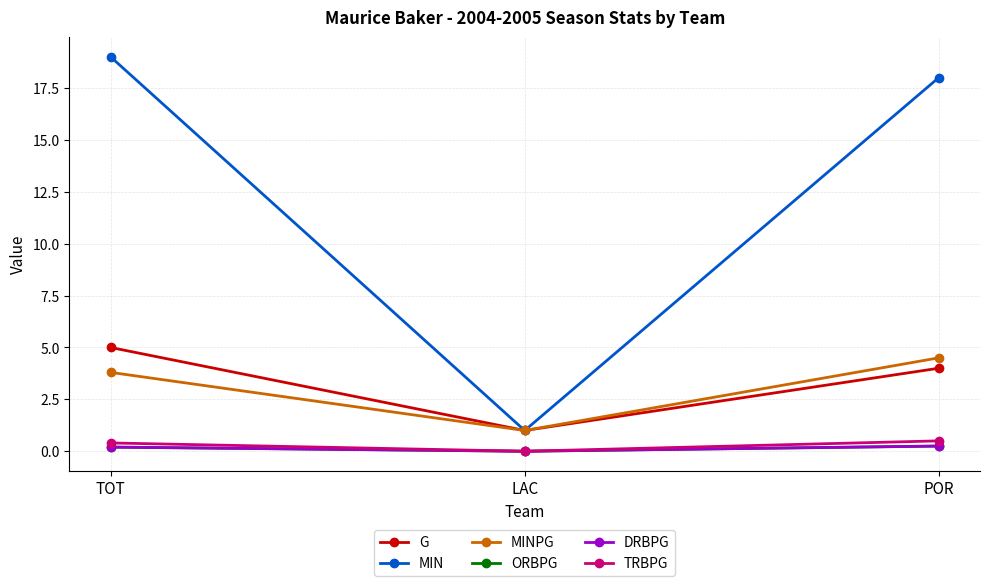

What is the difference between the highest and lowest values at TOT?

18.8